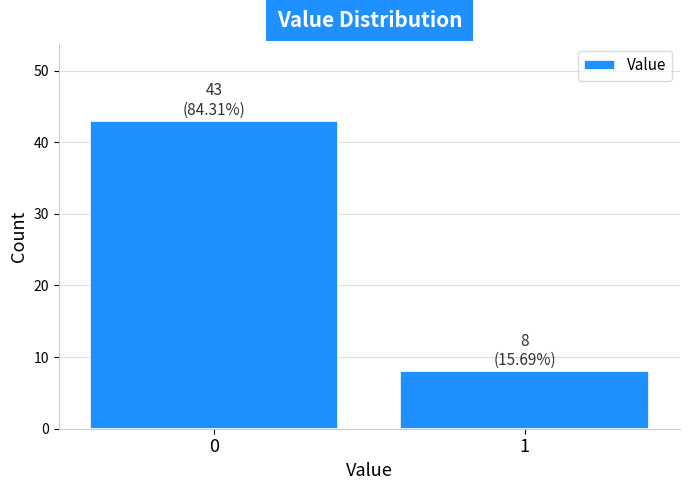

Reading left to right, transcribe all the data shown in this chart.

43	8